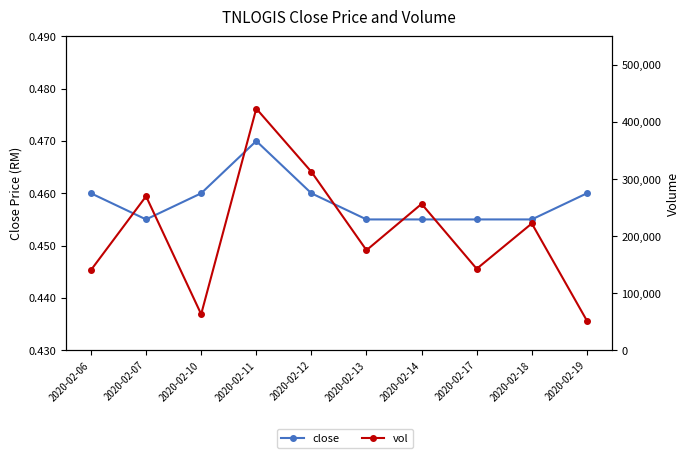

List the labels in order of close value, largest first.

2020-02-11, 2020-02-06, 2020-02-10, 2020-02-12, 2020-02-19, 2020-02-07, 2020-02-13, 2020-02-14, 2020-02-17, 2020-02-18